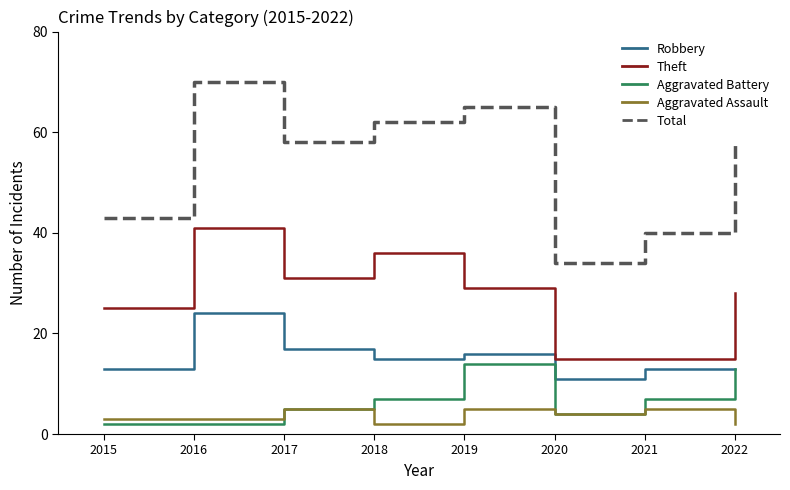

List the series in order of their peak value, highest first.

Total, Theft, Robbery, Aggravated Battery, Aggravated Assault